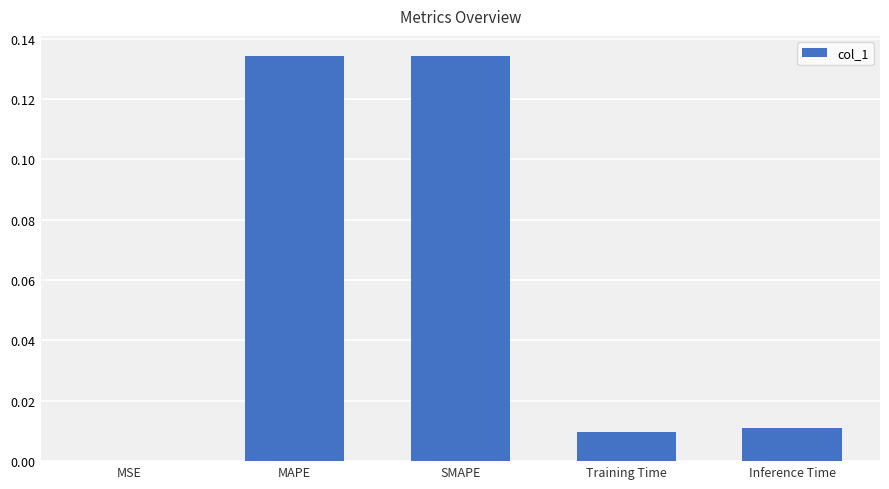

Are the bars horizontal?

No